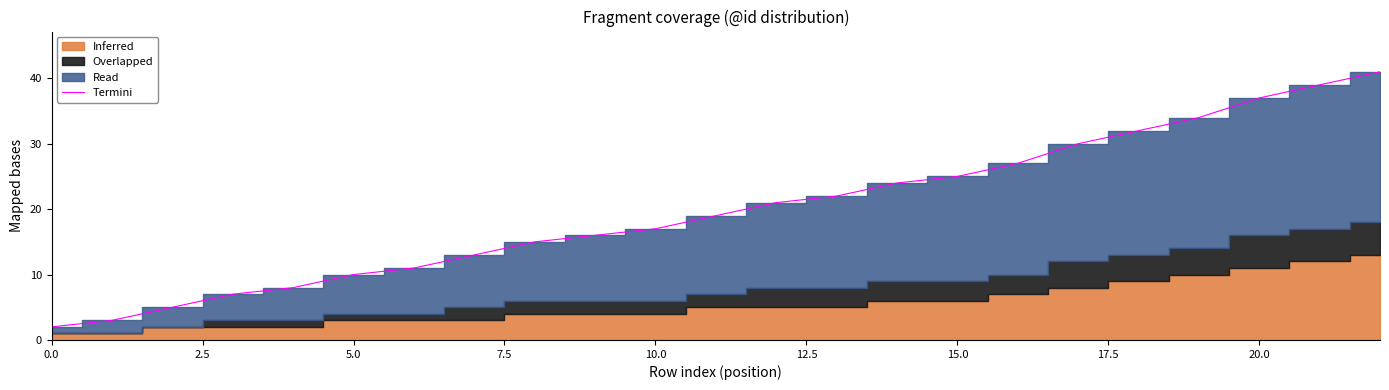

What is the maximum value shown in the chart?

41